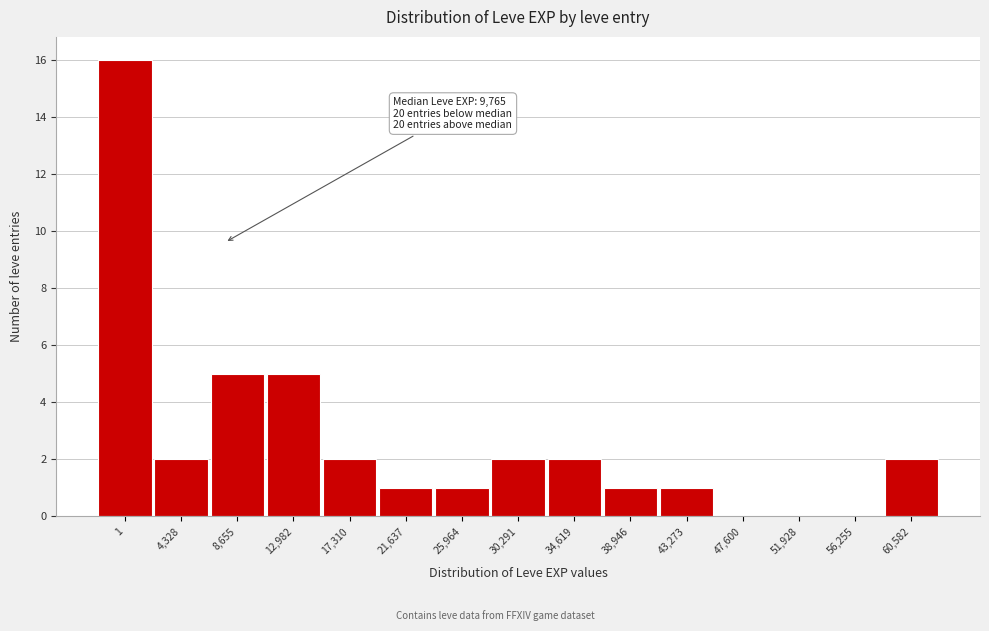

Reading right to left, list all the values displayed in this chart.

60,582=2	56,255=0	51,928=0	47,600=0	43,273=1	38,946=1	34,619=2	30,291=2	25,964=1	21,637=1	17,310=2	12,982=5	8,655=5	4,328=2	1=16